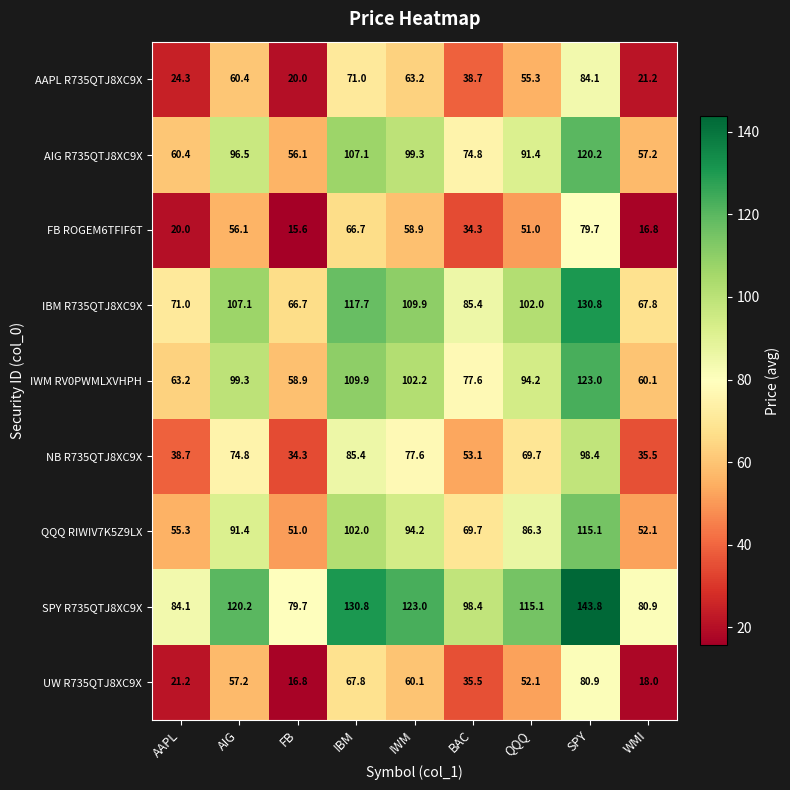

What is the smallest value displayed?

15.6